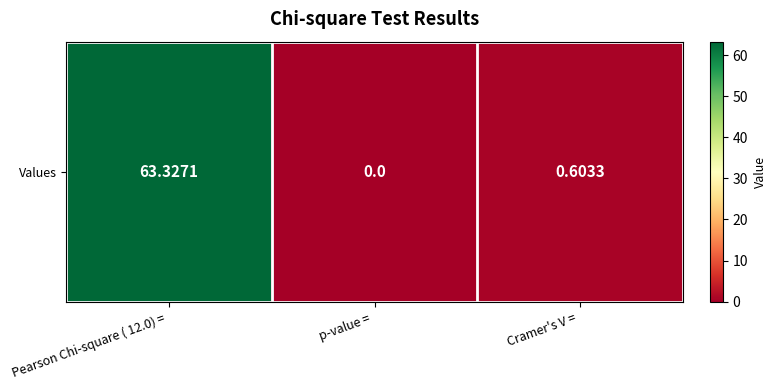

List the labels in order of value, largest first.

Pearson Chi-square ( 12.0) = , Cramer's V = , p-value = 